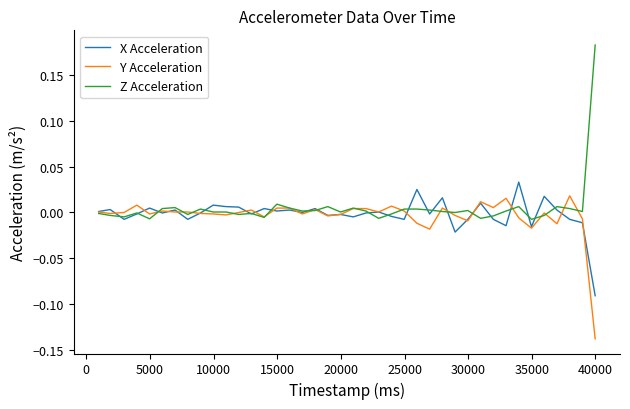

List the series in order of their peak value, highest first.

Z Acceleration, X Acceleration, Y Acceleration